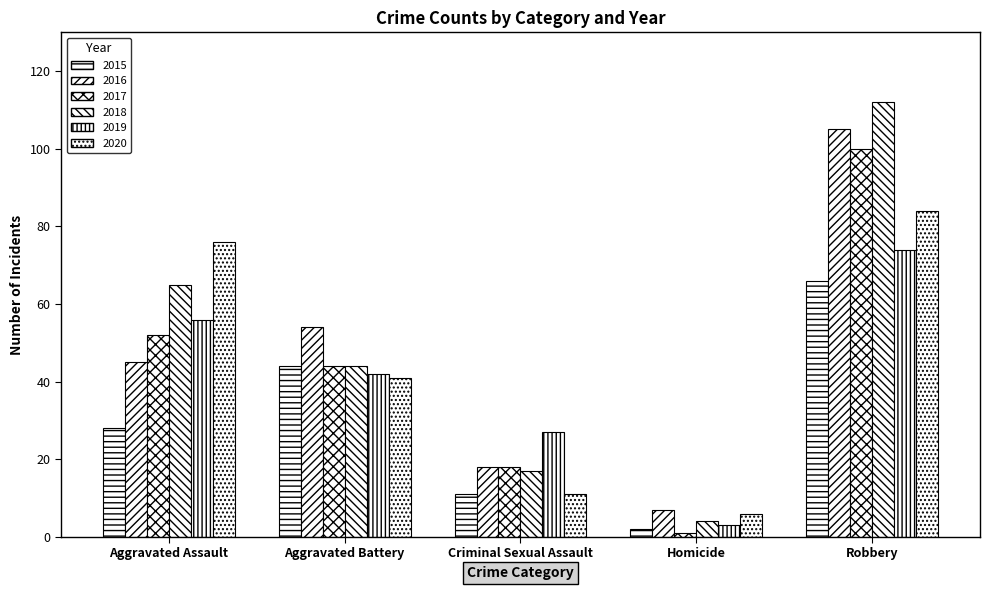

Are the bars horizontal?

No